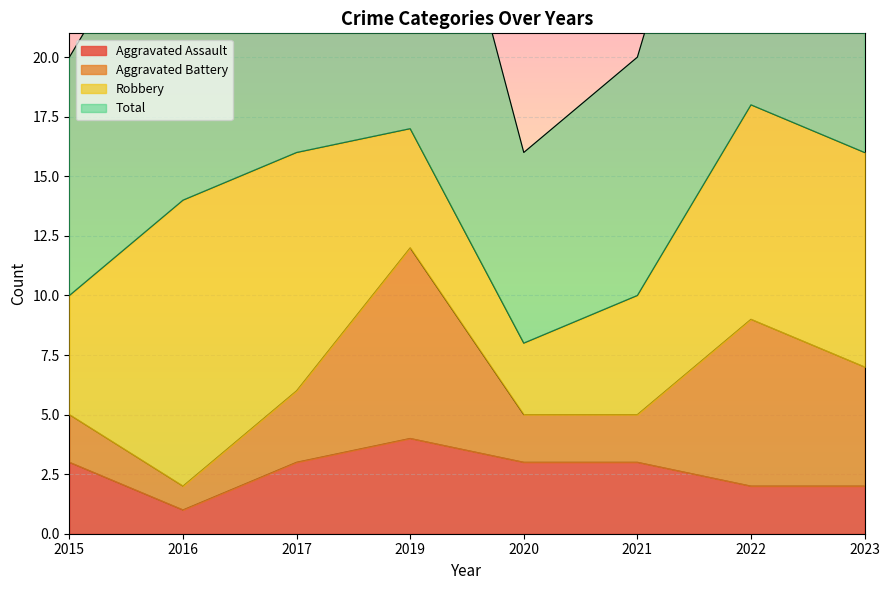

True or false: Aggravated Assault and Total cross at least once.

False